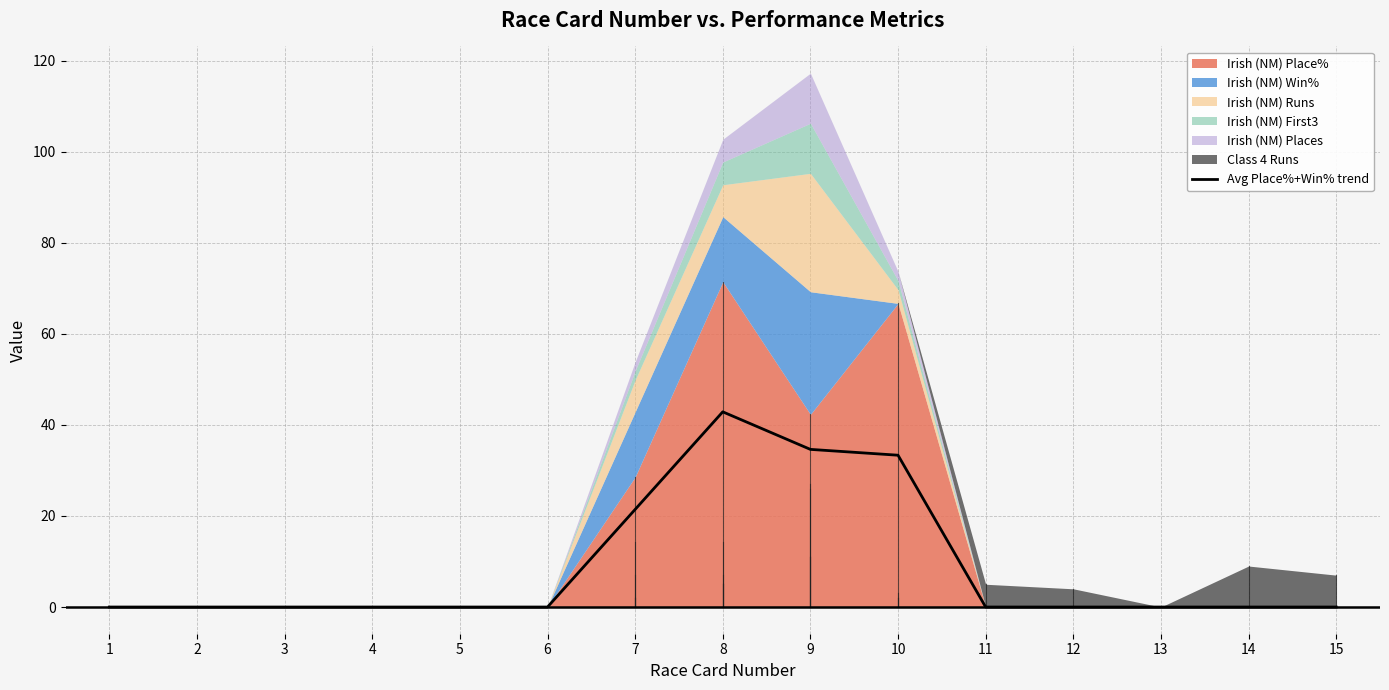

Which has a higher value, 4 or 1?

4